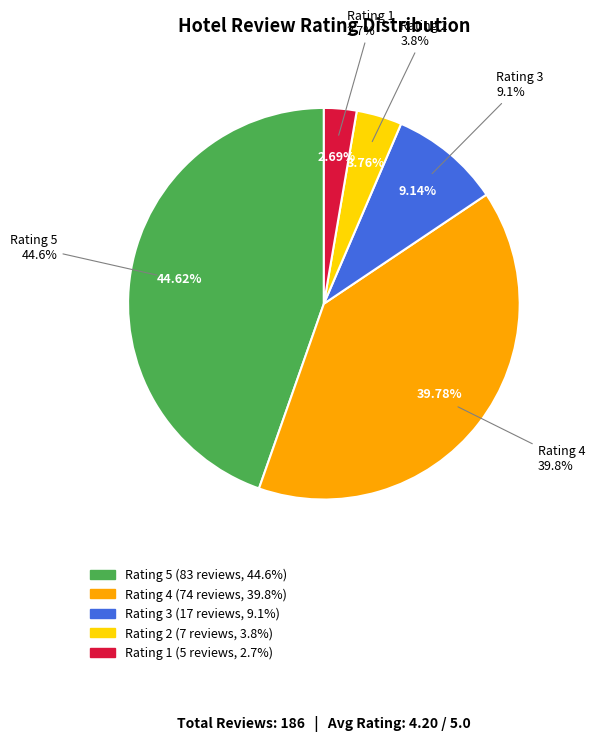

What portion of the pie excludes 1?

97.3%